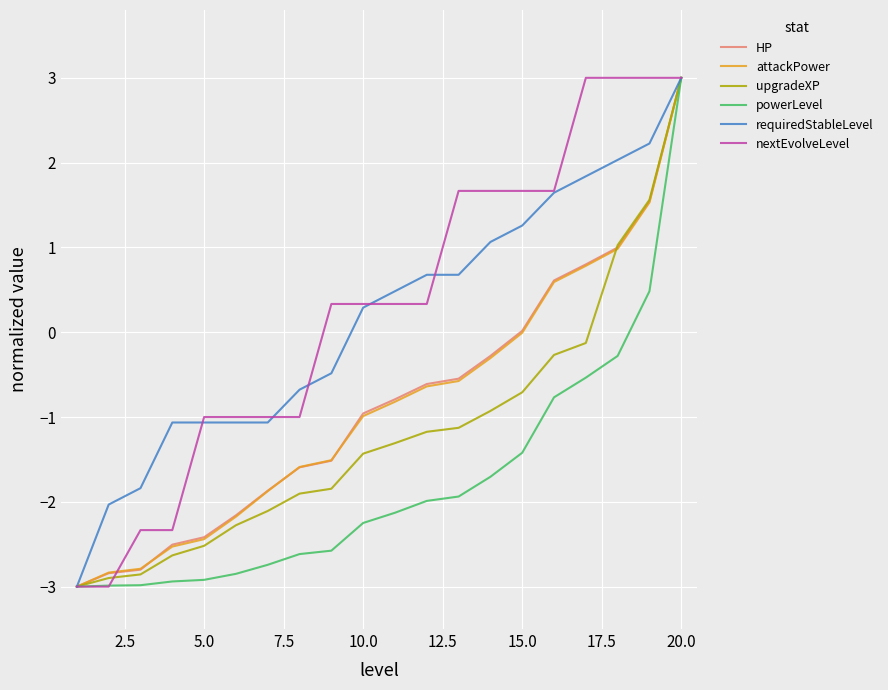

What is the lowest value of the HP series?

-3.0